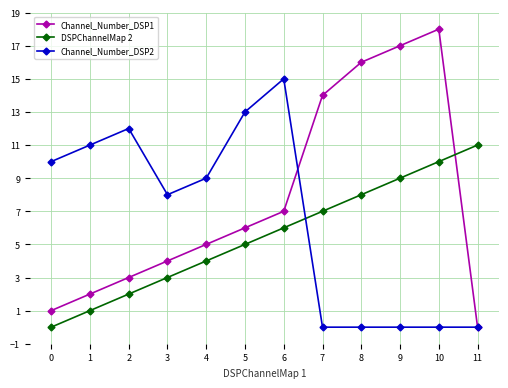

How many interior local peaks does the Channel_Number_DSP1 series have?

1